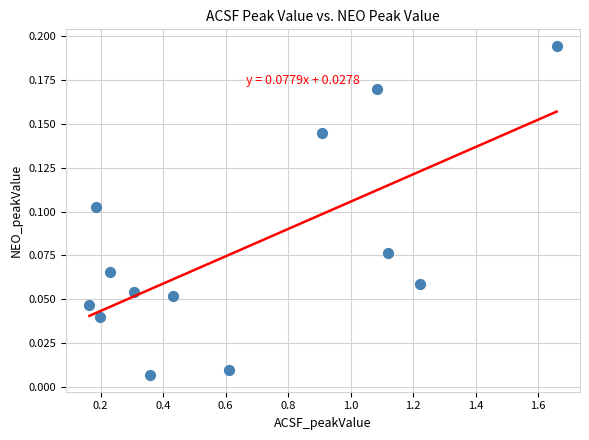

What is the range of X values (max minus min)?

1.5